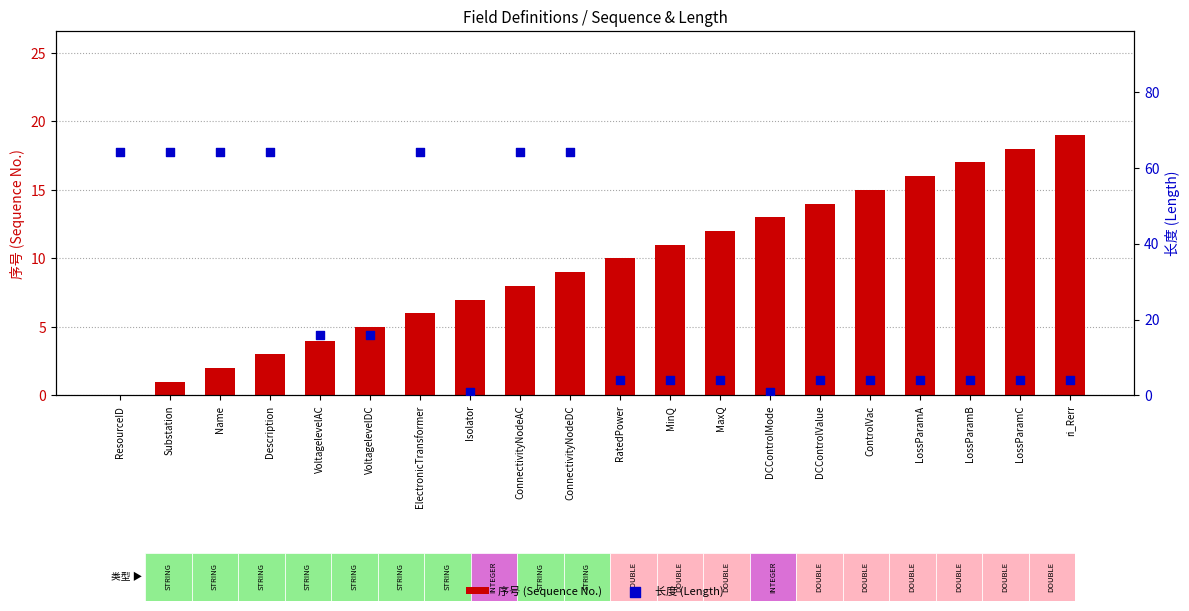

Which series contains the highest Y value?

长度 (Length)